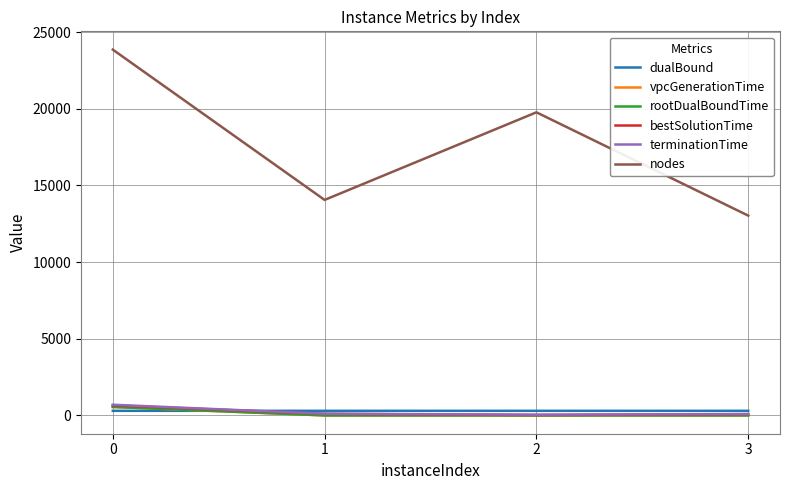

Between 0 and 3, which series saw the biggest shift?

nodes